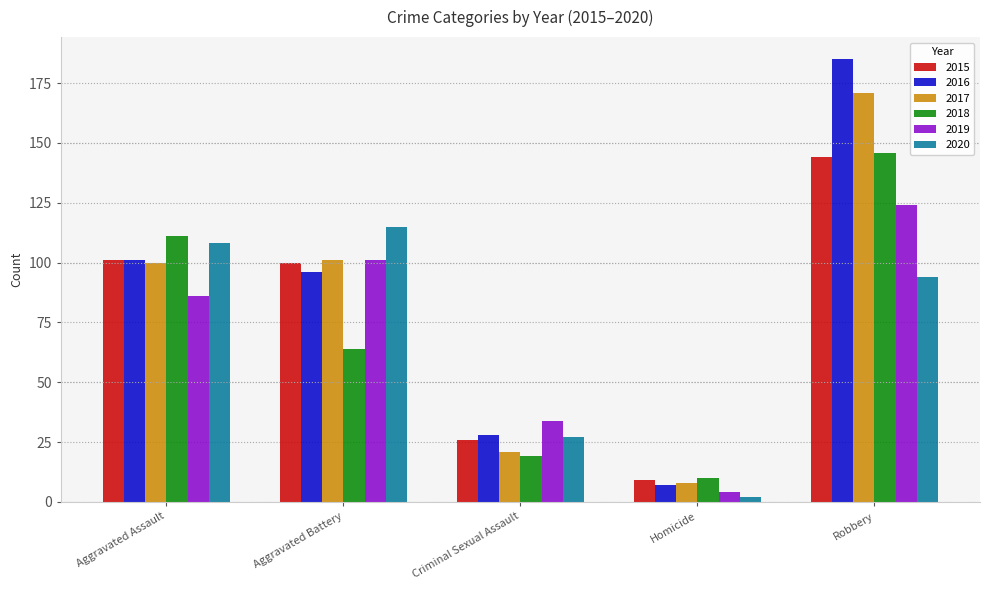

What is the spread (max minus min) of values at Aggravated Assault?

25